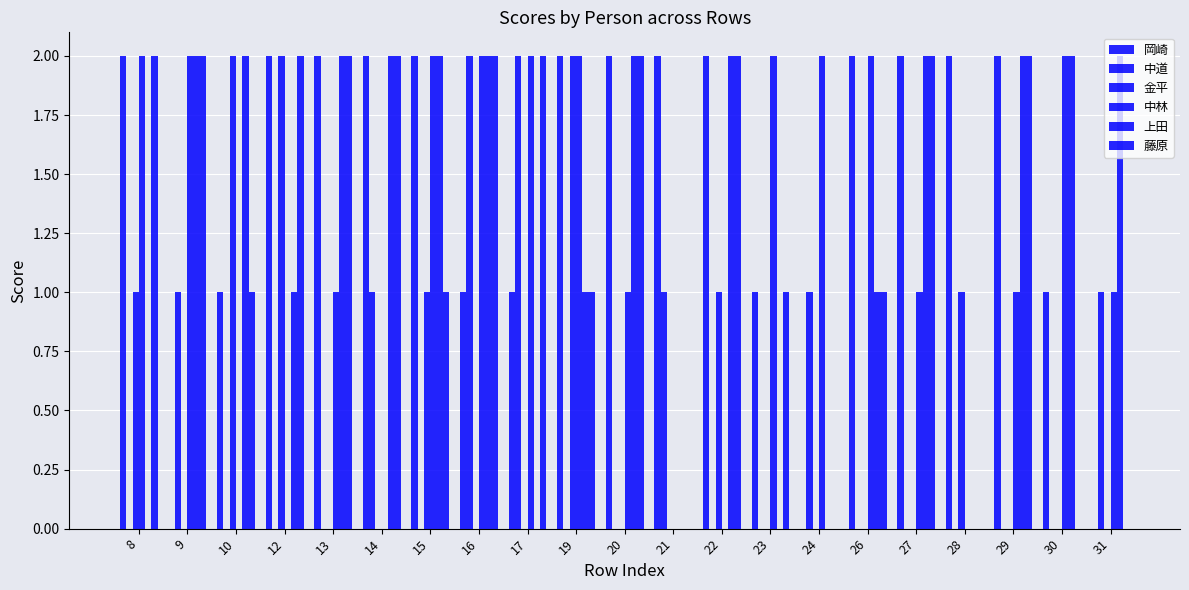

How many 中道 values are between 0 and 1?

19